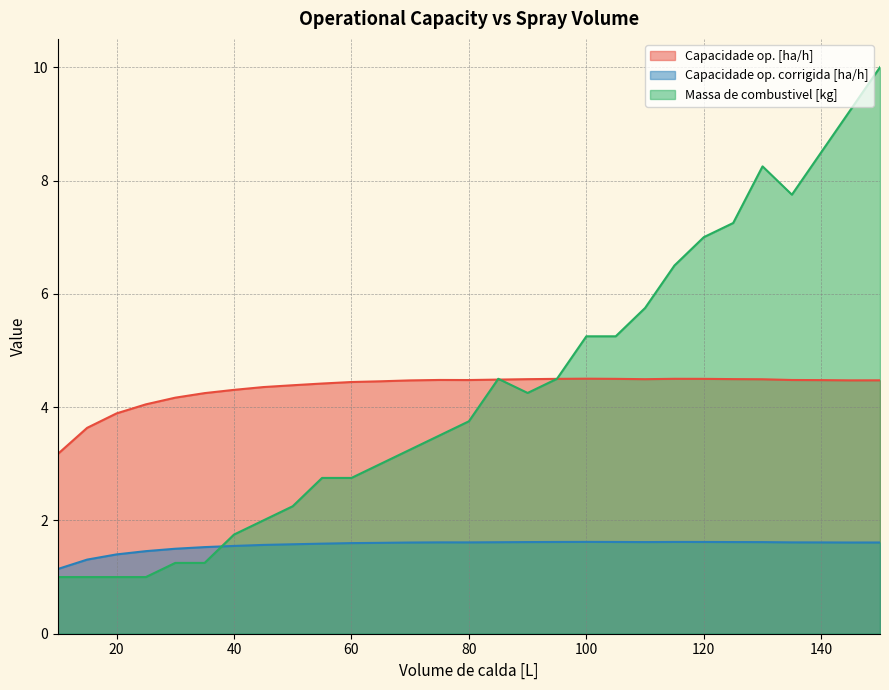

The Massa de combustivel [kg] series shows 2.4 at 80. True or false?

False